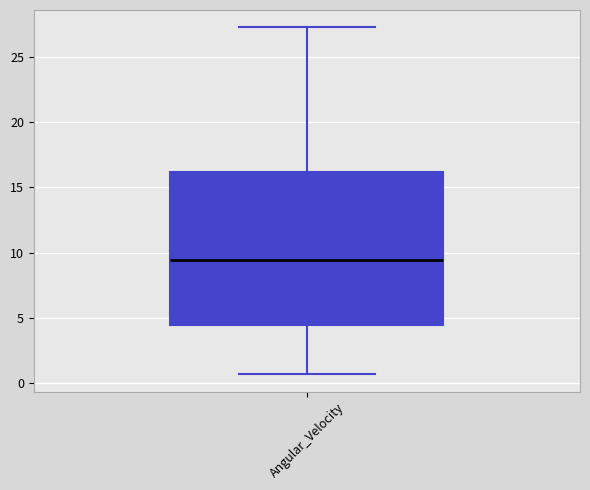

Read this box plot against the y-axis: the position of the median line, the range covered by the box, and the ends of both whiskers. The values are not printed on the chart, so give them approximately, as read against the axis.

median 9.5, box 4.5 to 16.0, whiskers 0.5 to 27.5